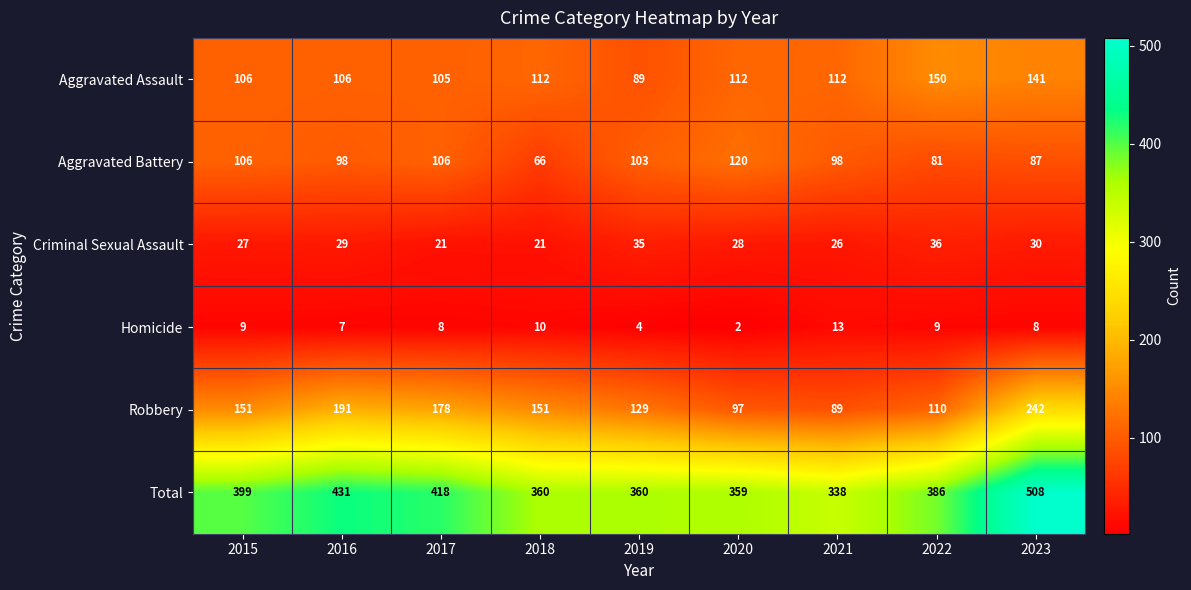

What is the sum of the Homicide values at 2017 and 2018?

18